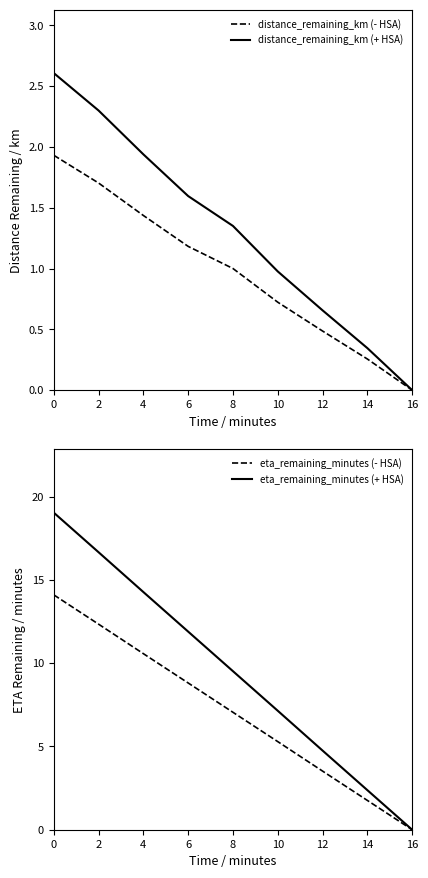

What is the difference between the highest and lowest values at 6?

10.7